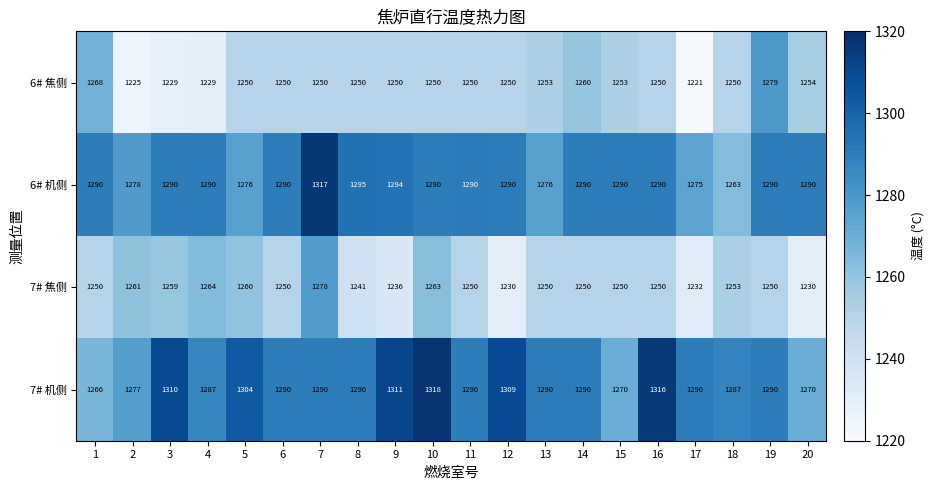

At how many categories does at least one series exceed 1245?

20